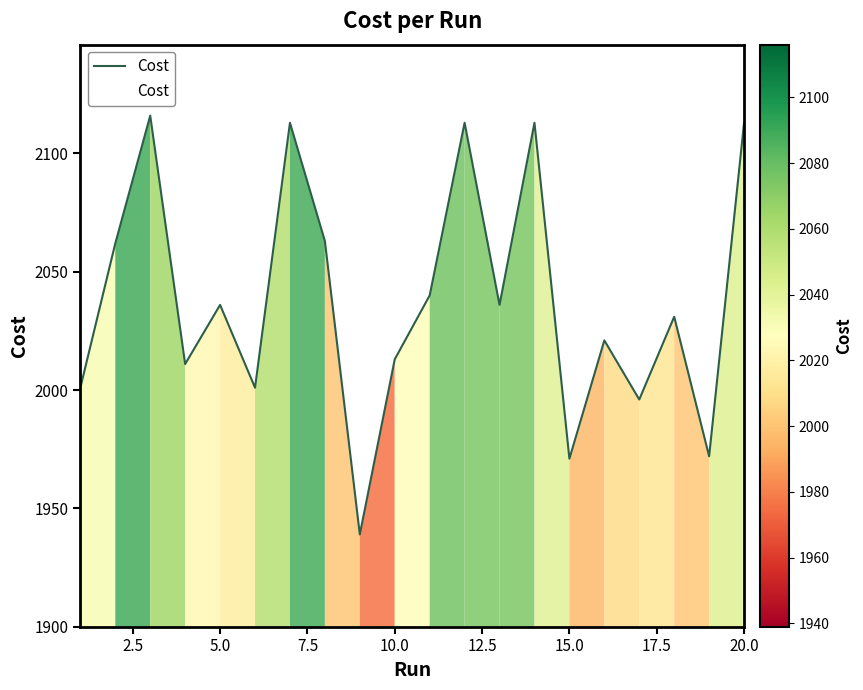

What is the smallest value displayed?

1939.0